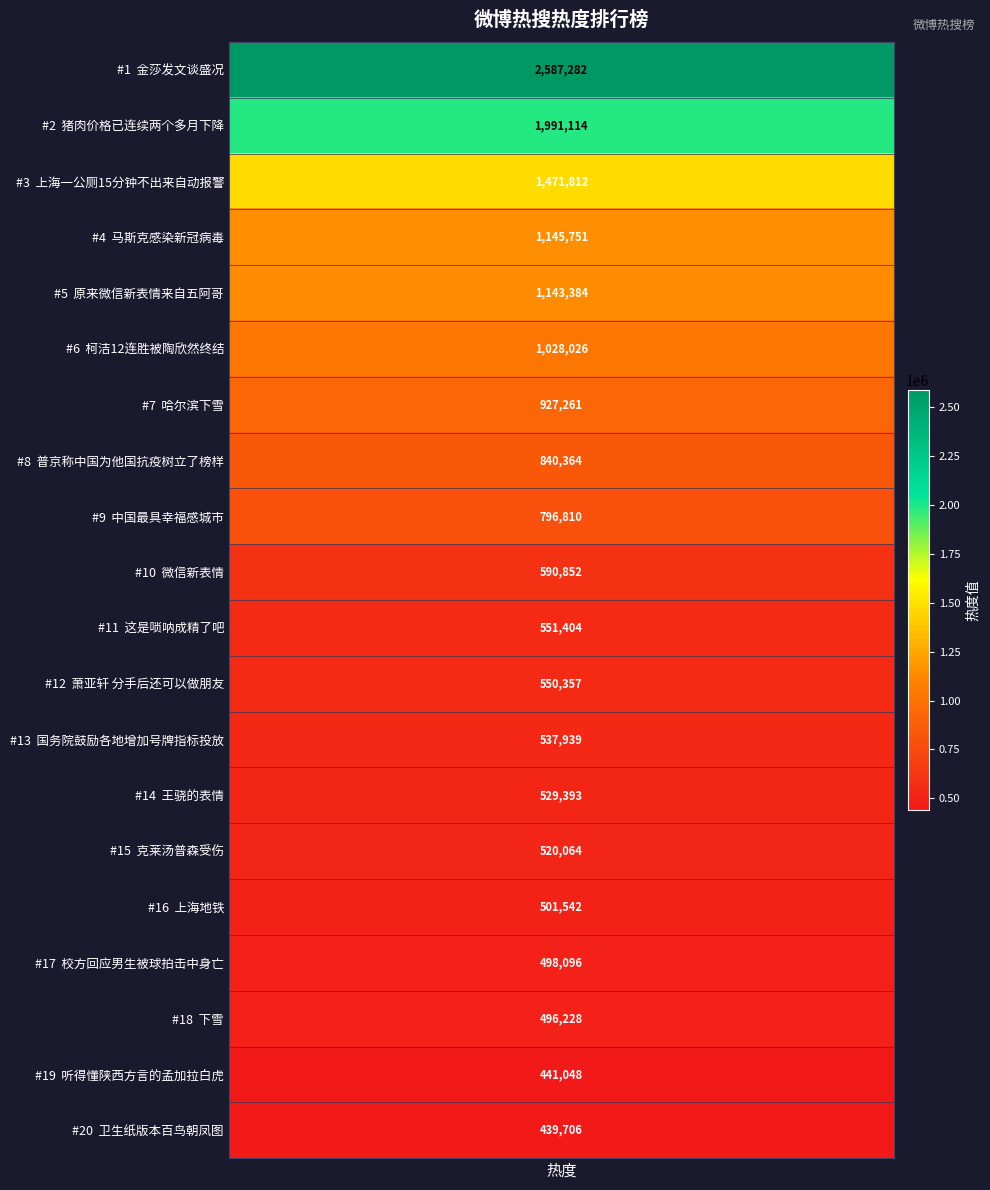

List the labels in order of value, largest first.

金莎发文谈盛况, 猪肉价格已连续两个多月下降, 上海一公厕15分钟不出来自动报警, 马斯克感染新冠病毒, 原来微信新表情来自五阿哥, 柯洁12连胜被陶欣然终结, 哈尔滨下雪, 普京称中国为他国抗疫树立了榜样, 中国最具幸福感城市, 微信新表情, 这是唢呐成精了吧, 萧亚轩 分手后还可以做朋友, 国务院鼓励各地增加号牌指标投放, 王骁的表情, 克莱汤普森受伤, 上海地铁, 校方回应男生被球拍击中身亡, 下雪, 听得懂陕西方言的孟加拉白虎, 卫生纸版本百鸟朝凤图